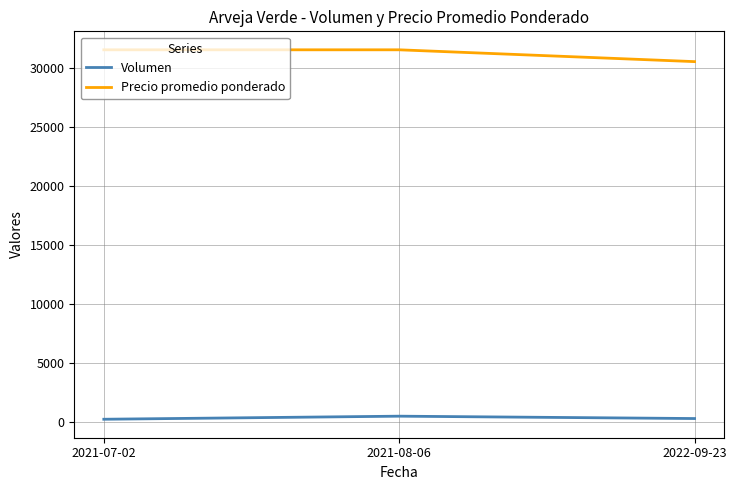

Rank the series by their average value, from lowest to highest.

Volumen, Precio promedio ponderado